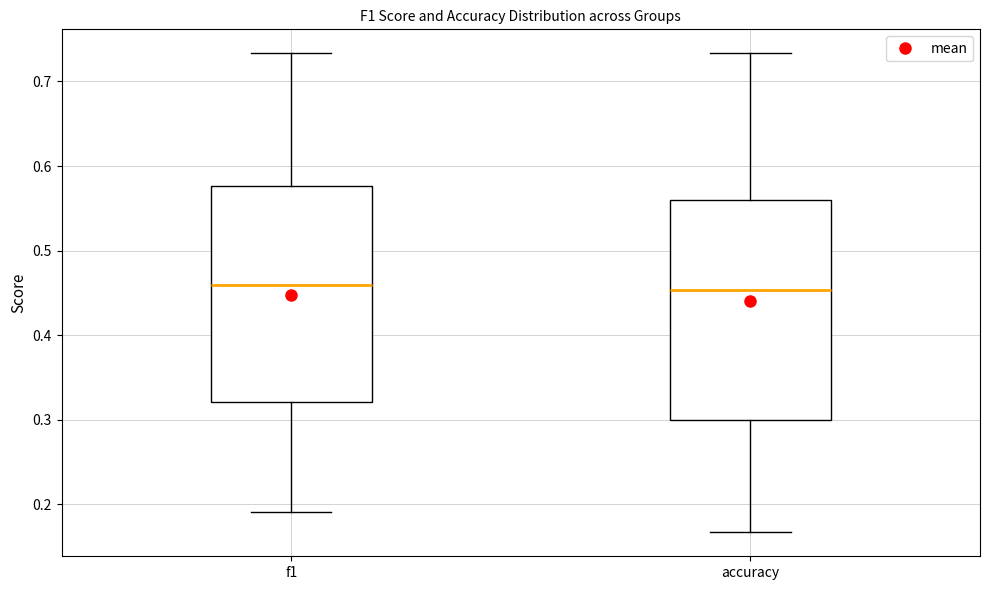

Where is the lower edge of the box for accuracy on the y-axis? The values are not printed on the chart, so give them approximately, as read against the axis.

0.30